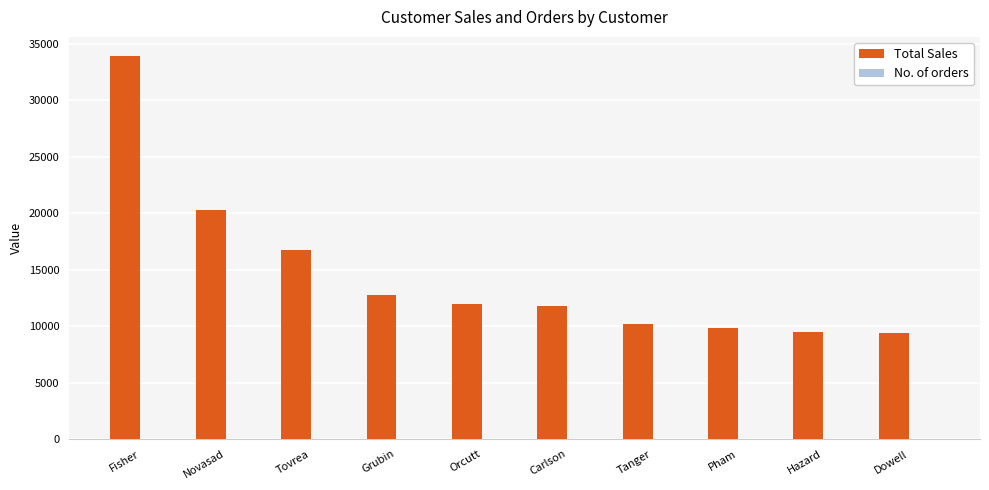

Which series has the largest total across all categories?

Total Sales